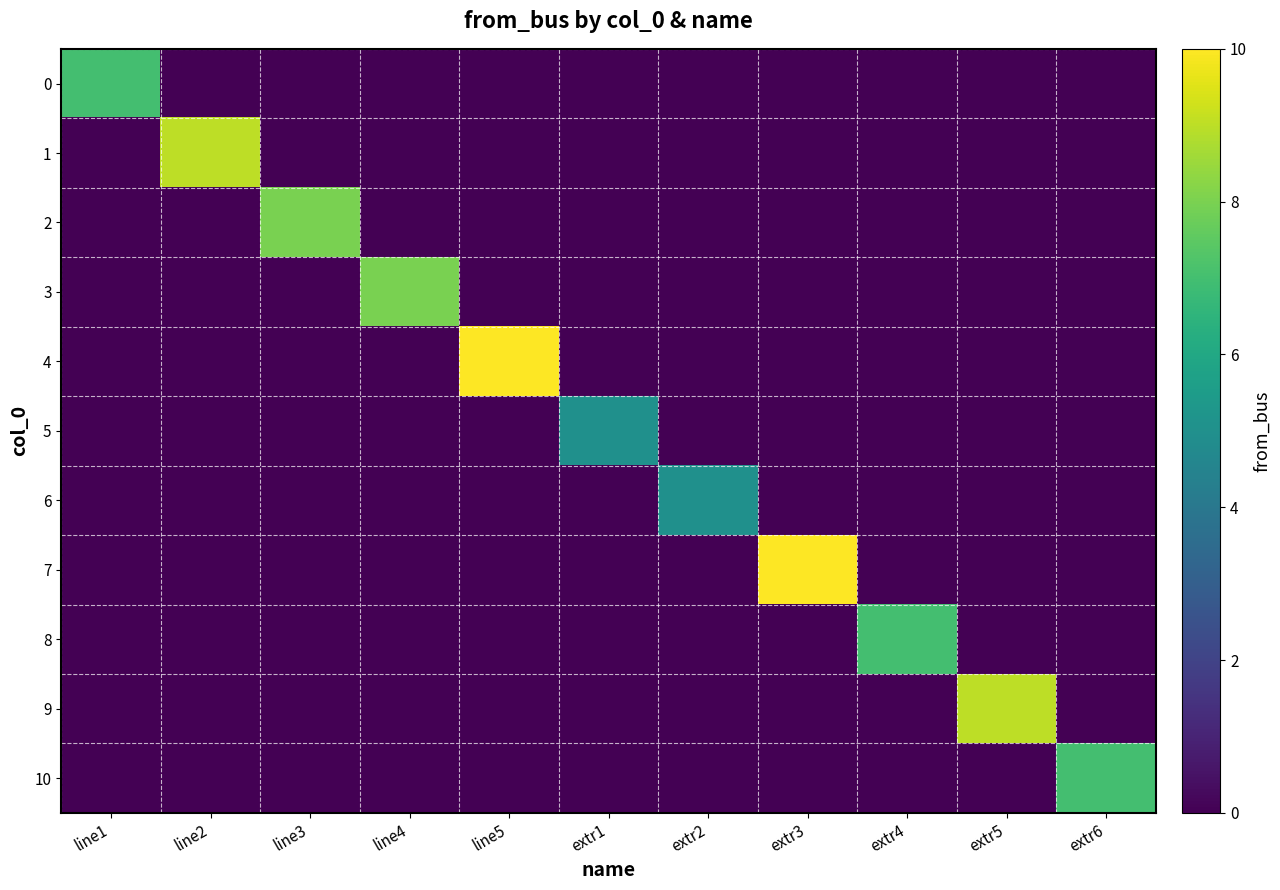

At how many categories does at least one series exceed 0?

11